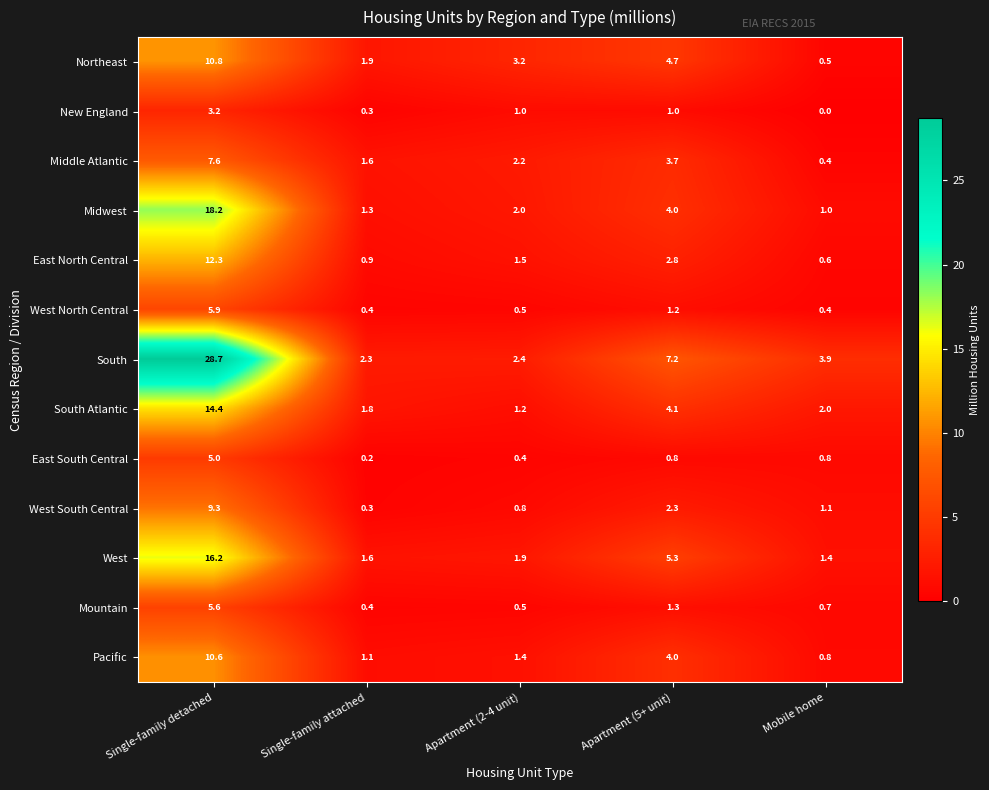

Where is South nearest to the value 15?

Apartment (5+ unit)